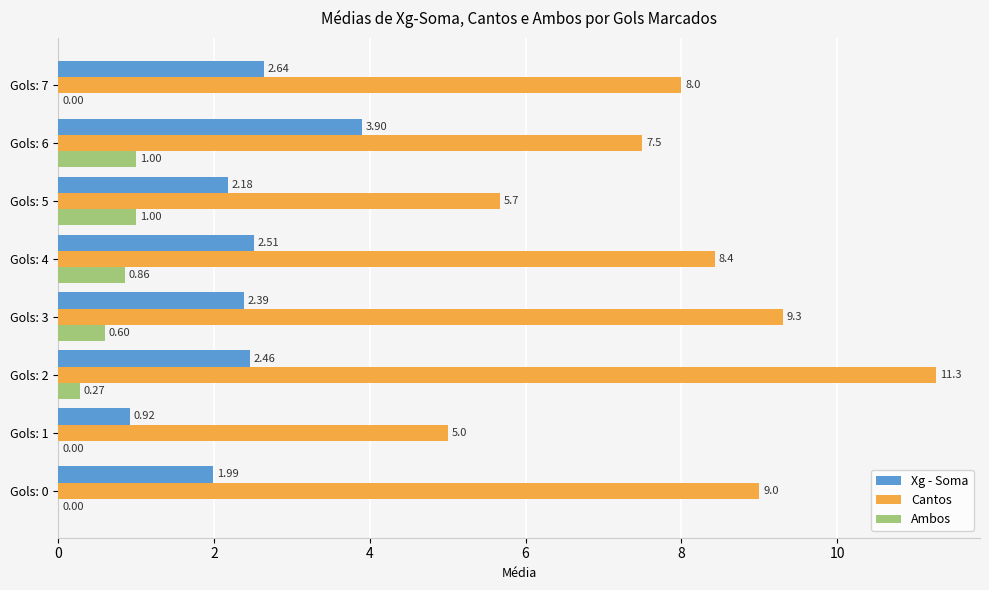

Which series changed the most between Gols: 0 and Gols: 2?

Cantos